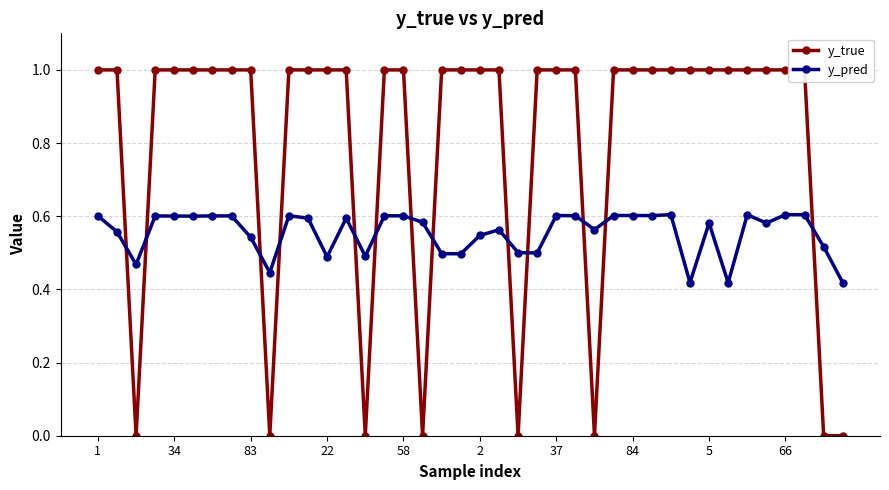

Which series has the largest range (max minus min)?

y_true